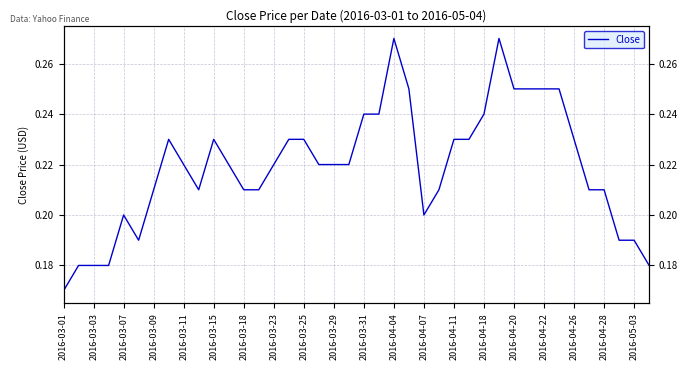

At which label is the value closest to 0?

2016-03-01